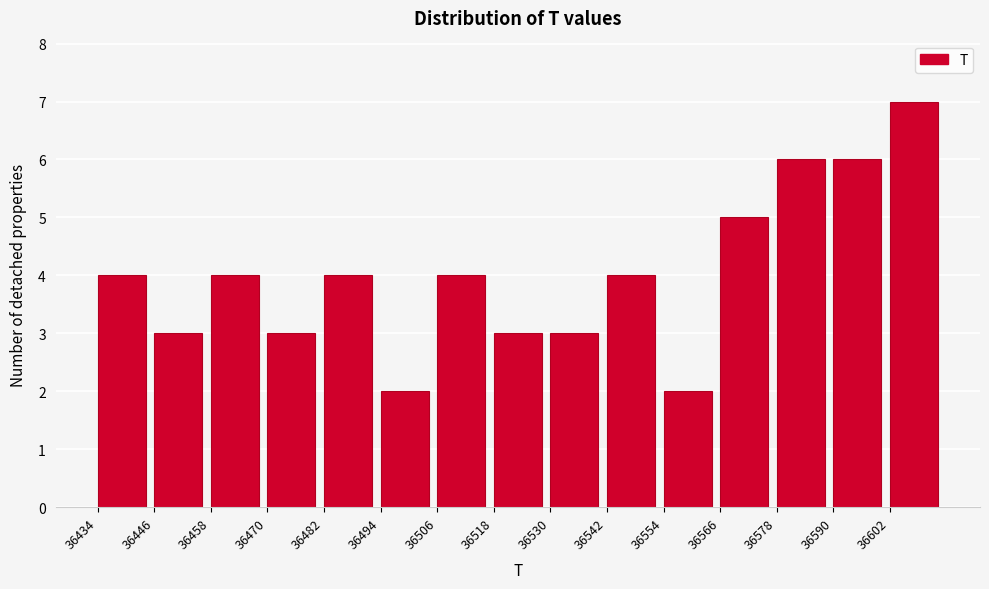

Reading left to right, transcribe this chart: for each bar, give the range it covers on the x-axis and its height. The values are not printed on the chart, so give them approximately, as read against the axis.

36434 to 36446: 4
36446 to 36458: 3
36458 to 36470: 4
36470 to 36482: 3
36482 to 36494: 4
36494 to 36506: 2
36506 to 36518: 4
36518 to 36530: 3
36530 to 36542: 3
36542 to 36554: 4
36554 to 36566: 2
36566 to 36578: 5
36578 to 36590: 6
36590 to 36602: 6
36602 to 36614: 7